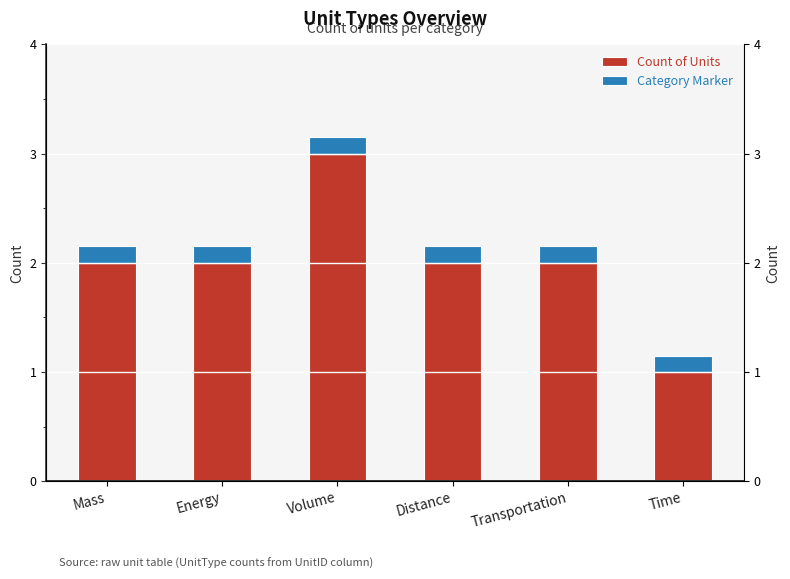

Where is Count of Units nearest to the value 2?

Mass